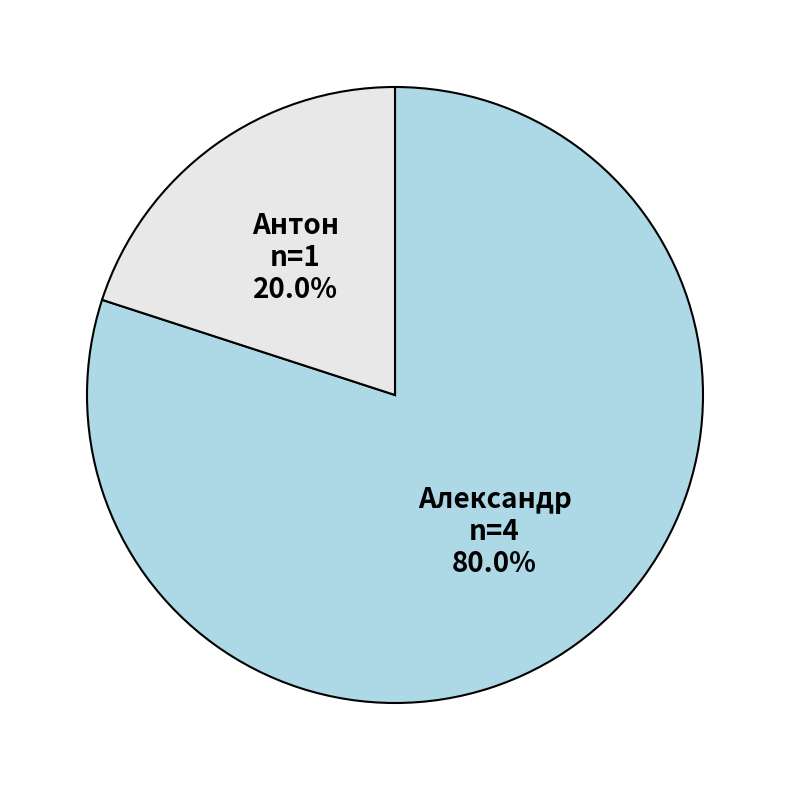

Does any single category account for the majority?

Yes